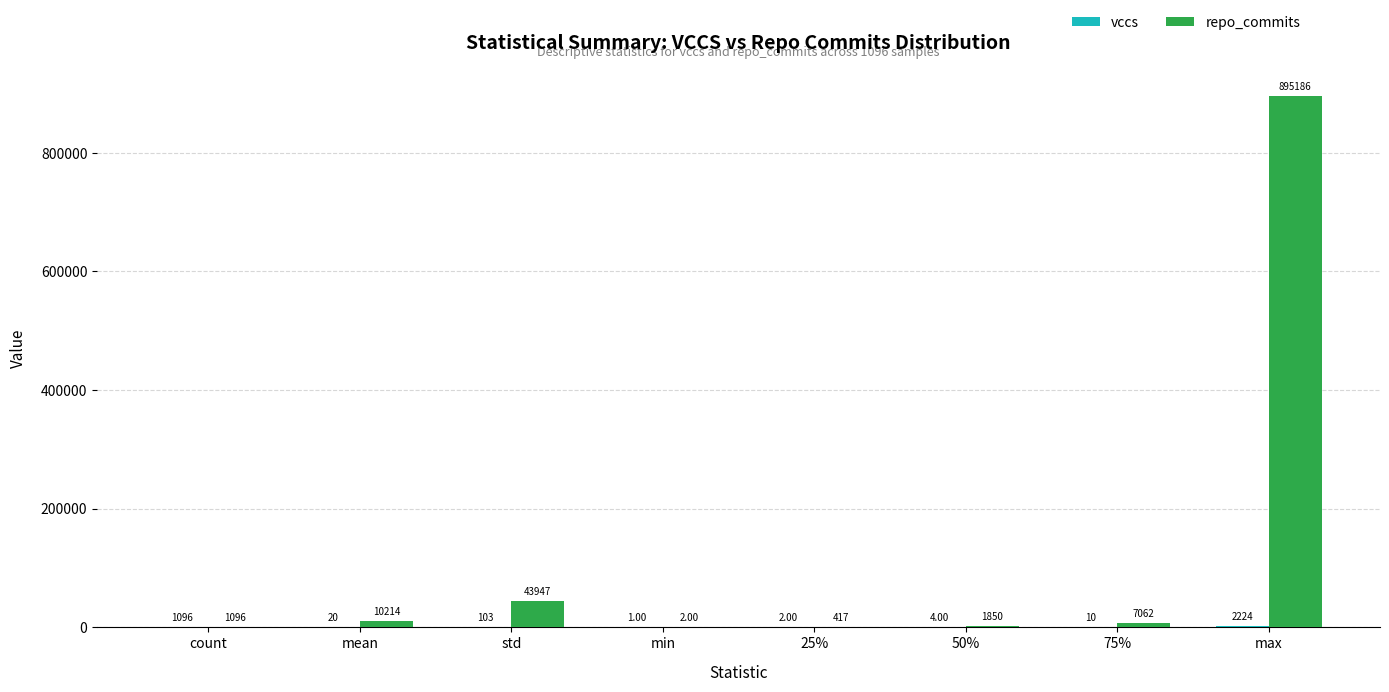

Which series has the largest total across all categories?

repo_commits